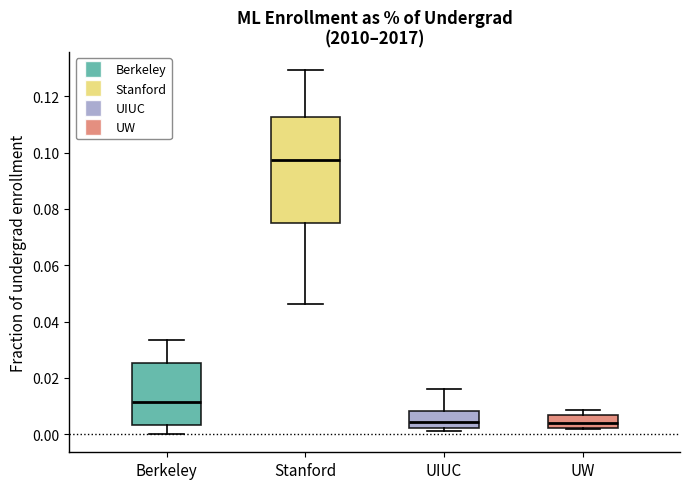

Which box has the highest median line?

Stanford